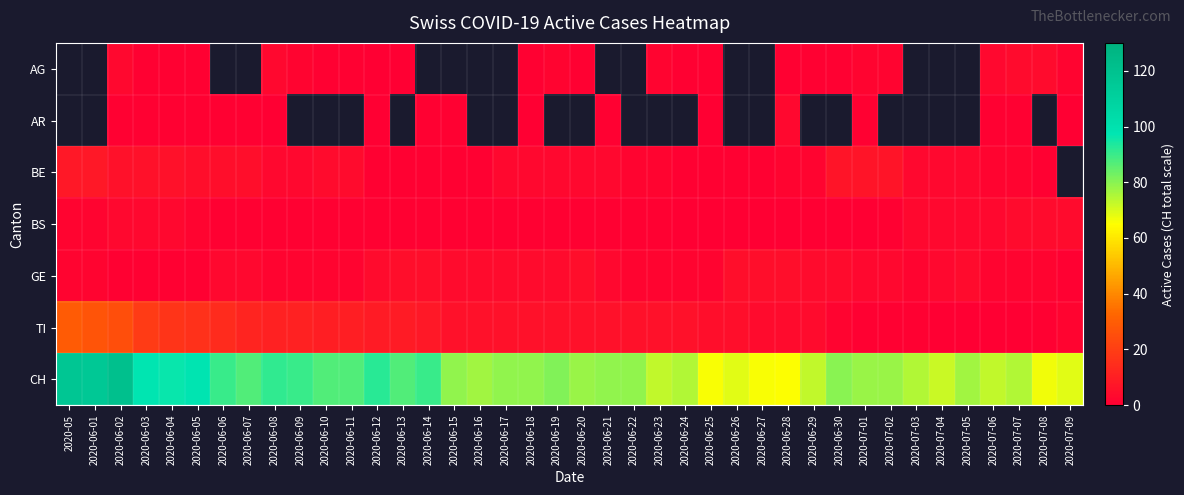

At which category is the sum across all series the highest?

2020-06-02